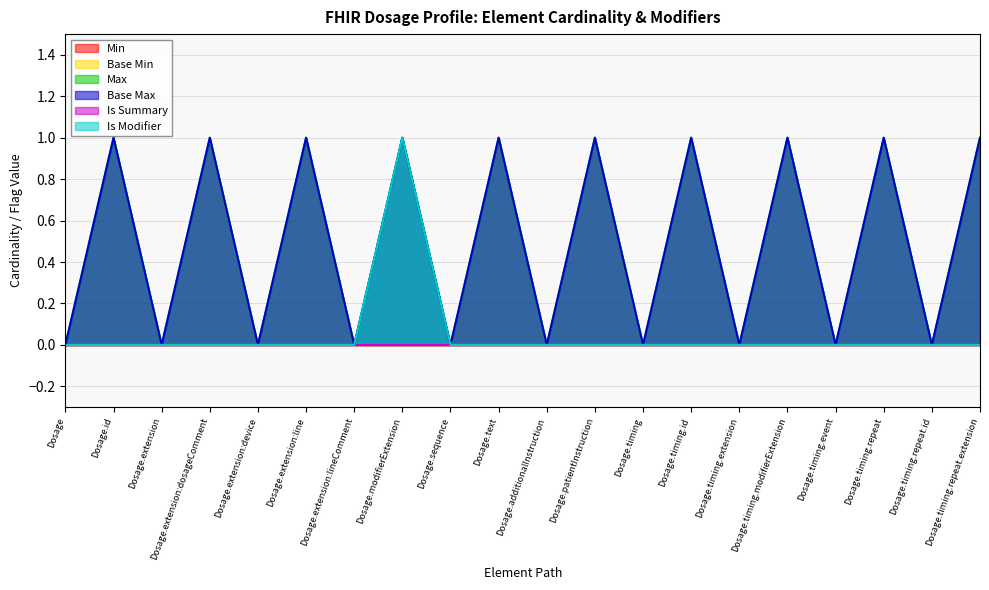

Does the chart have visible grid lines?

Yes